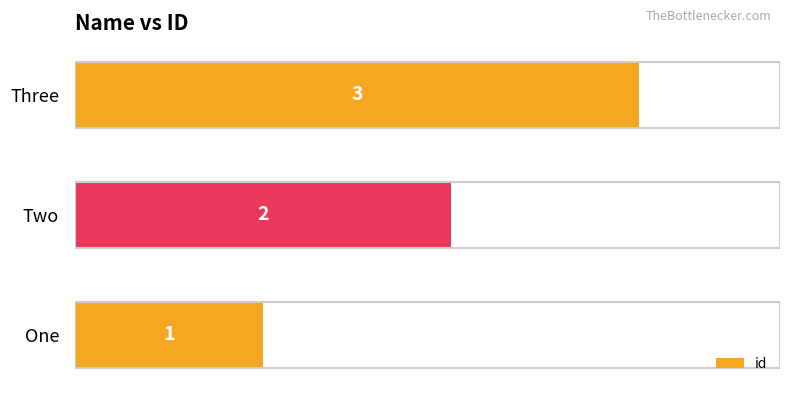

Which has a higher value, One or Three?

Three